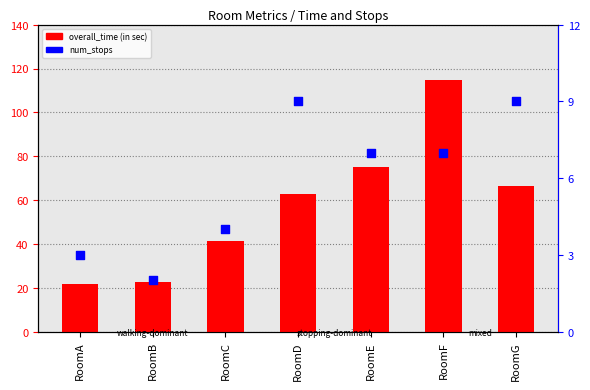

At which category is the sum across all series the highest?

RoomF